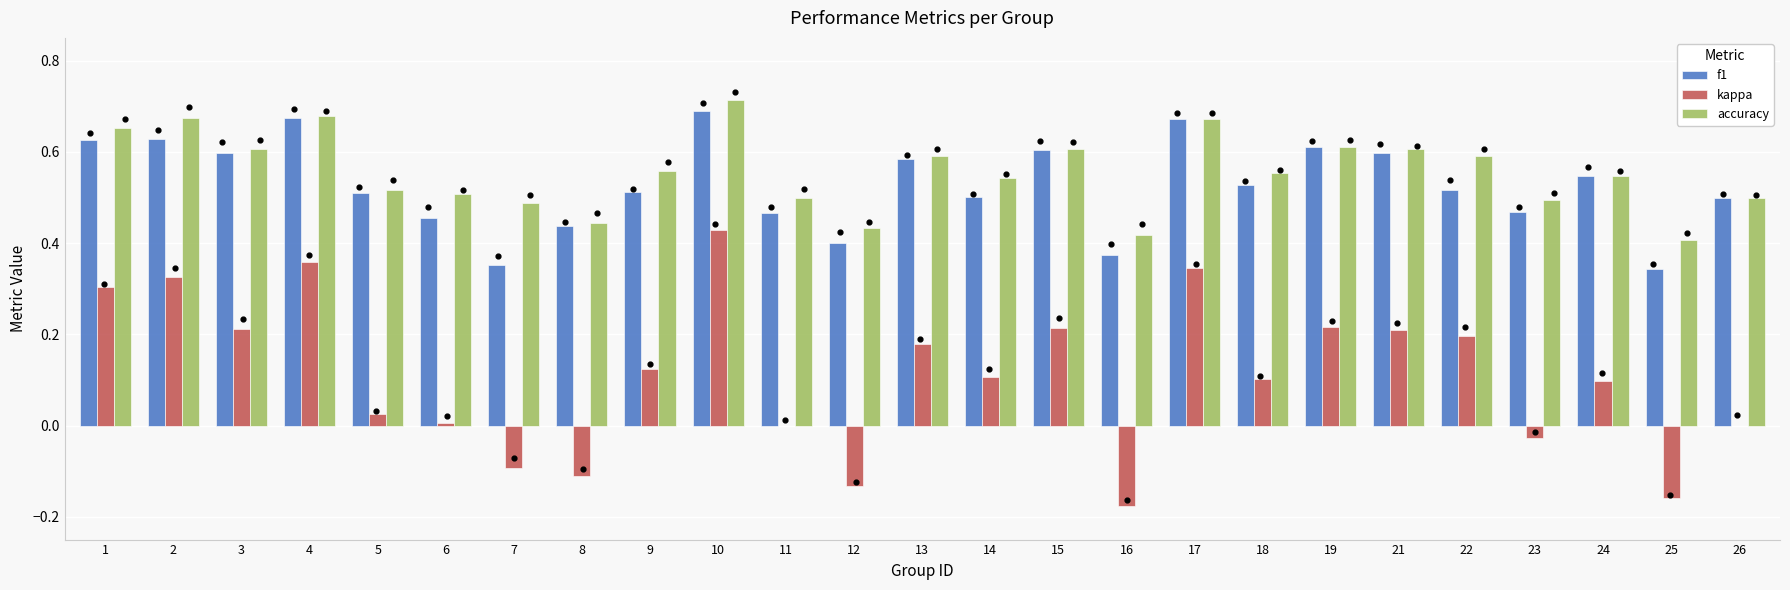

Which series has the widest spread of Y values?

kappa